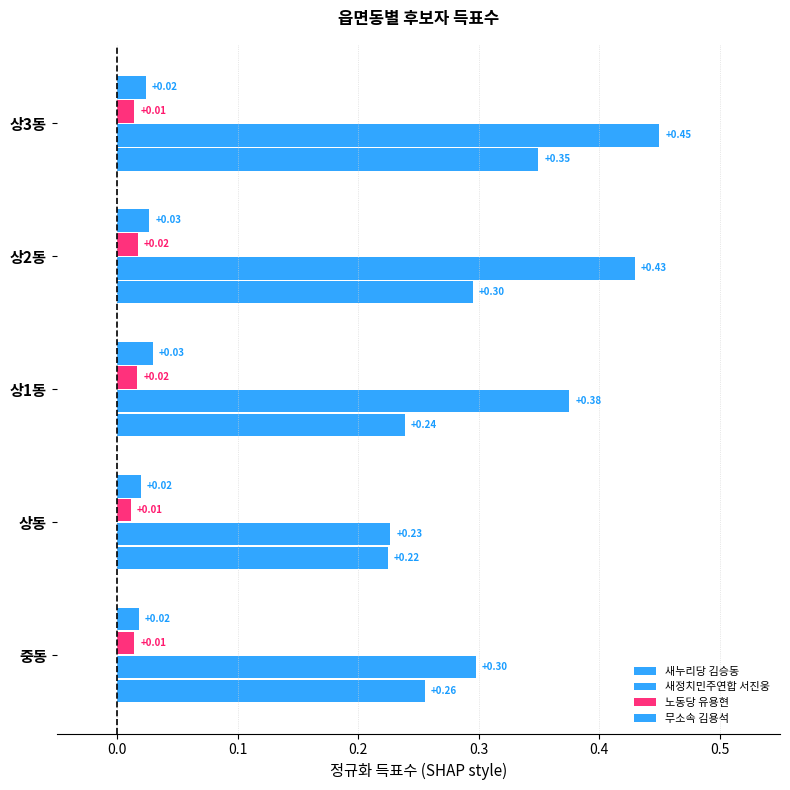

Which series has the widest spread of values?

새정치민주연합 서진웅